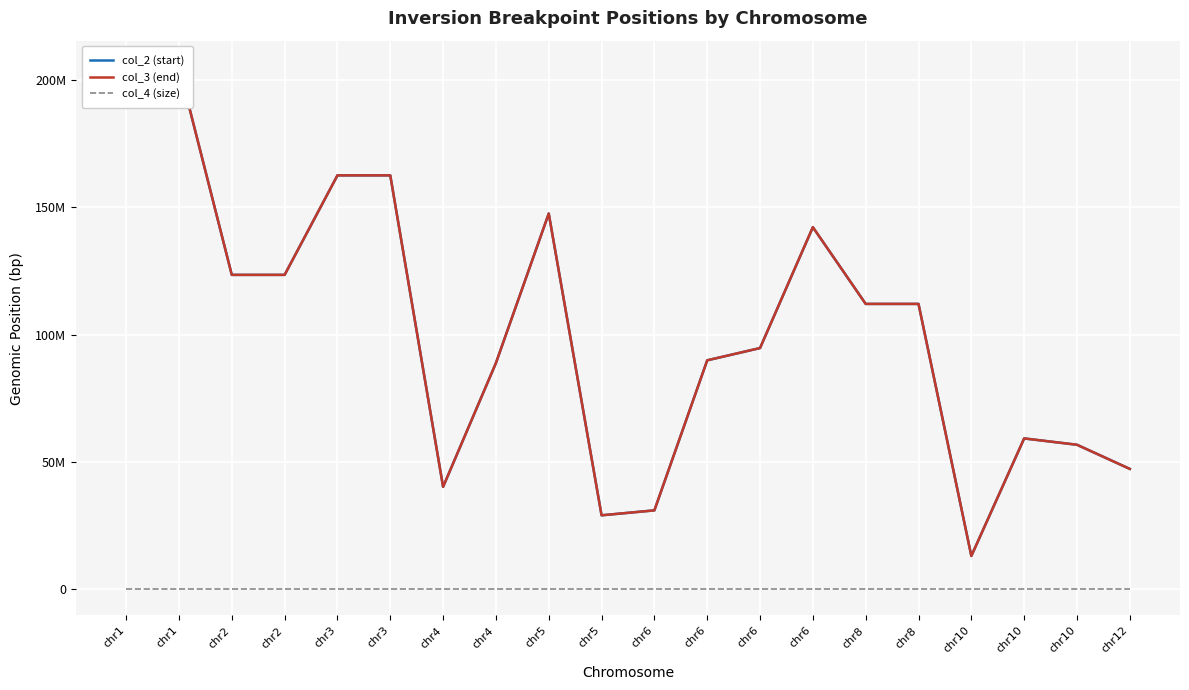

Read the col_3 (end) value at chr4.

40235178